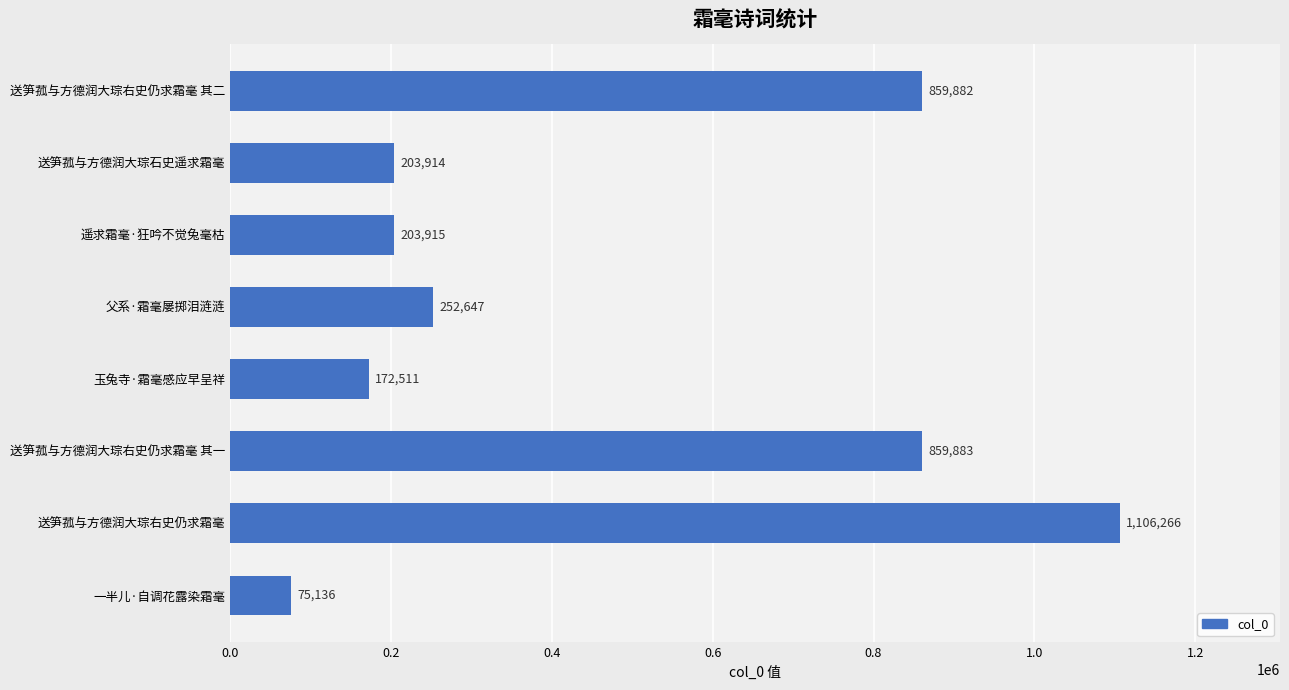

True or false: the data shows 1106266 at 送笋菰与方德润大琮右史仍求霜毫.

True